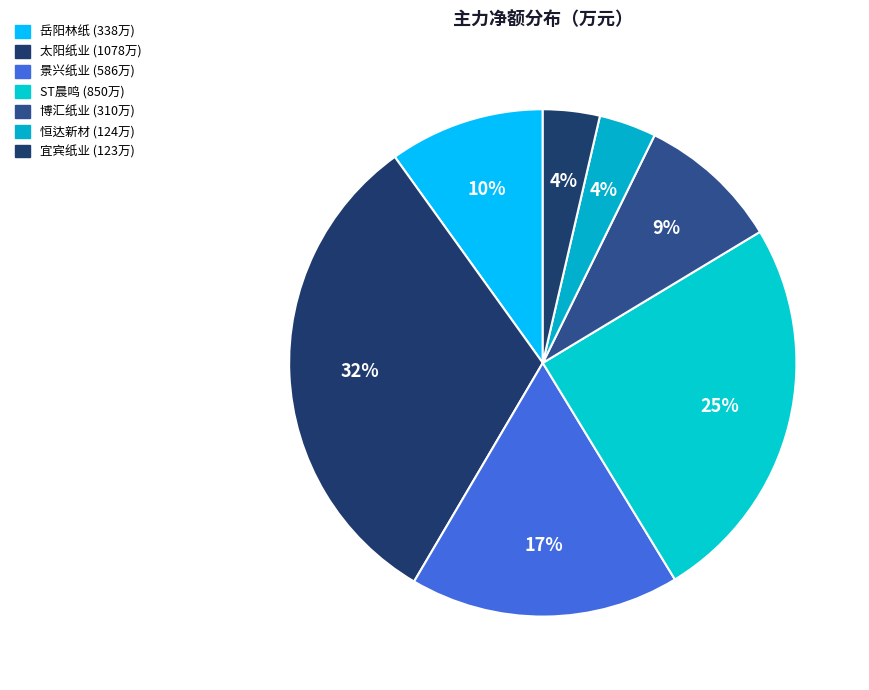

The 景兴纸业 slice represents 6% of the pie. True or false?

False